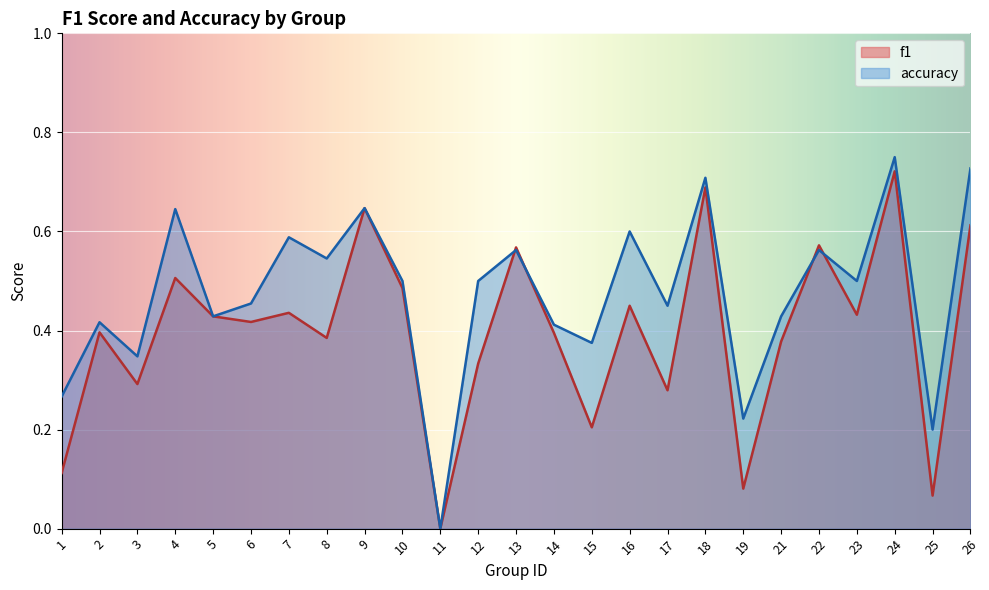

What is the maximum value for f1?

0.7